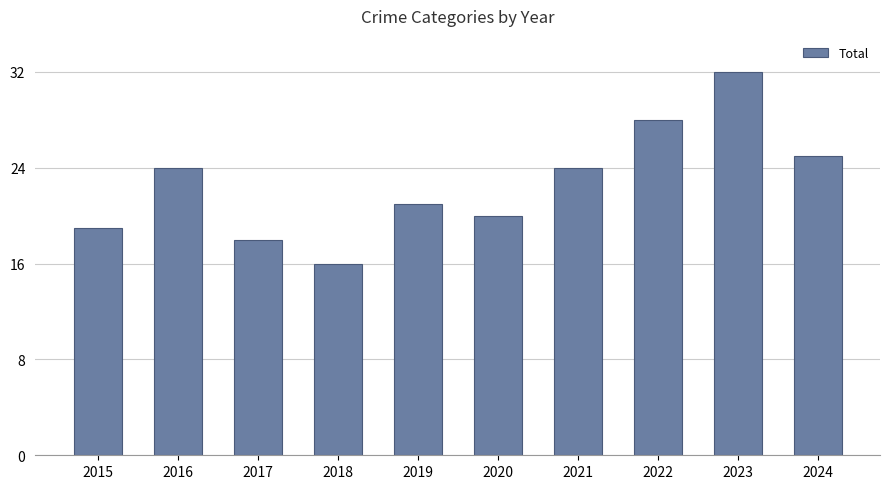

Reading right to left, extract all data points from this chart.

2024=25	2023=32	2022=28	2021=24	2020=20	2019=21	2018=16	2017=18	2016=24	2015=19